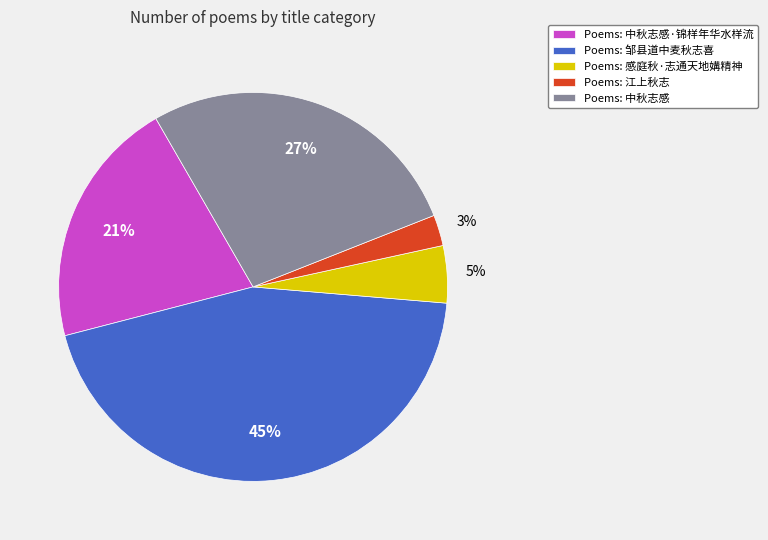

Which category has the smallest portion of the pie?

Poems: 江上秋志